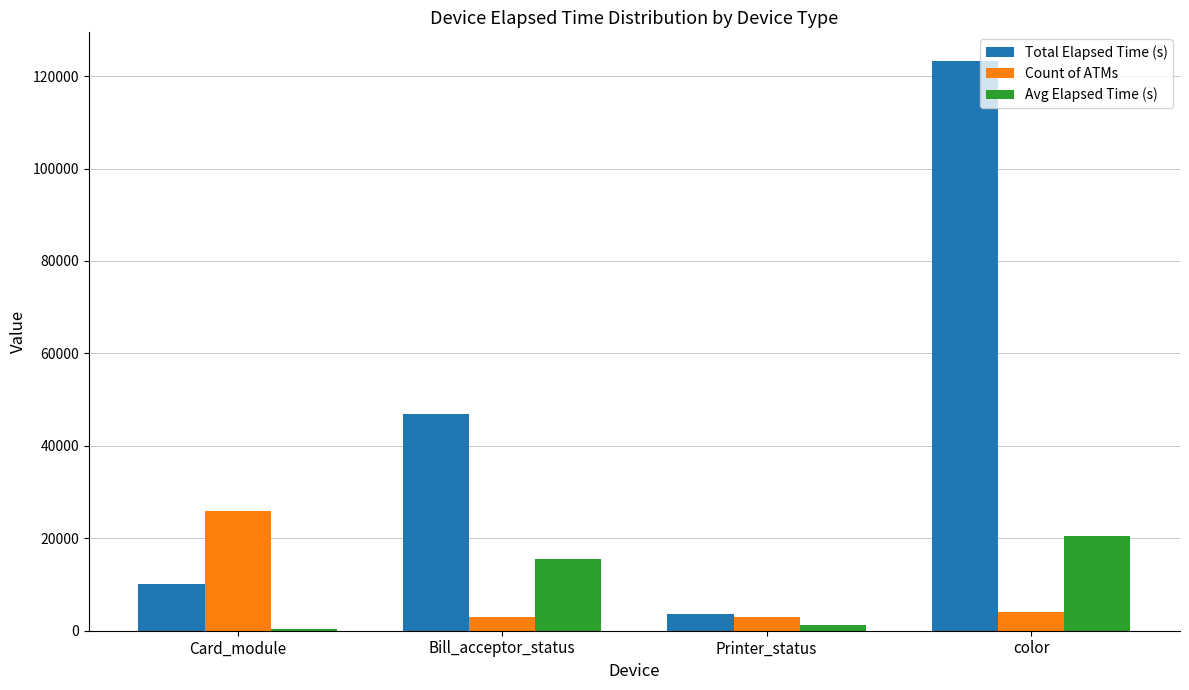

At which label does Total Elapsed Time (s) reach its peak?

color